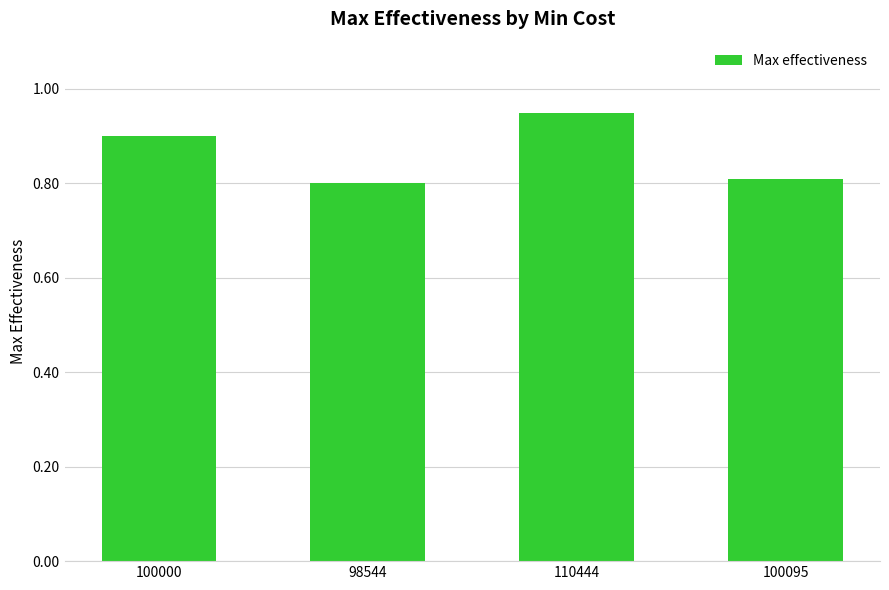

Which label corresponds to the largest value in the chart?

110444